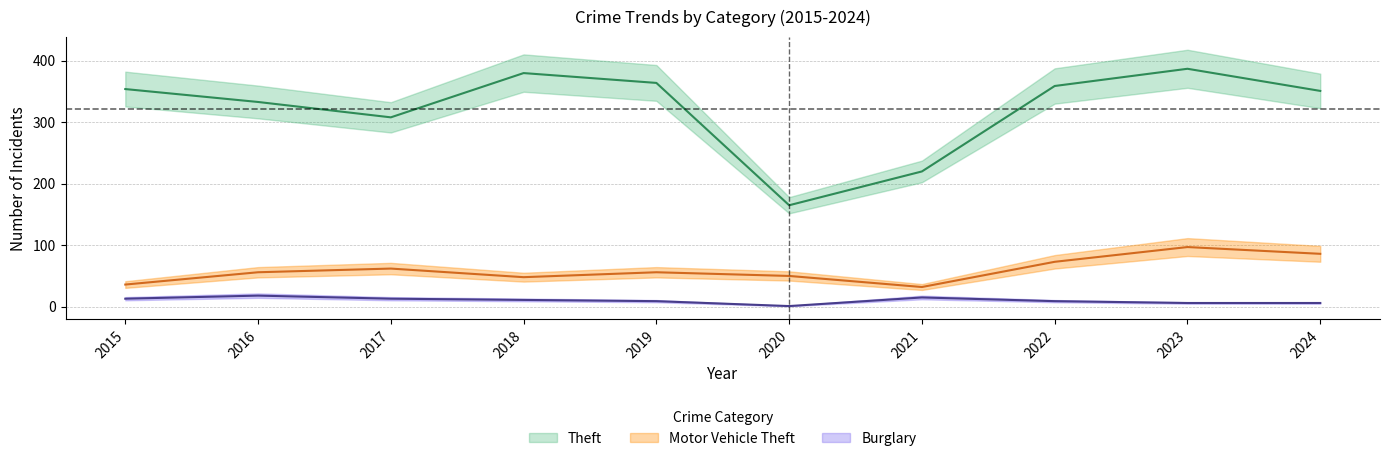

At which category is the sum across all series the highest?

2023